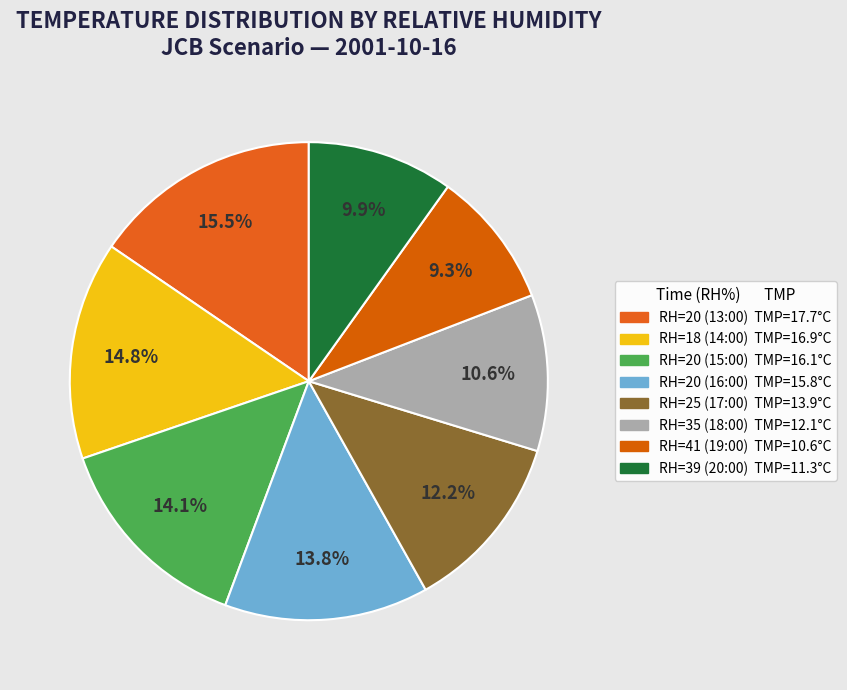

Which slice is the smallest?

RH=41 (19:00)